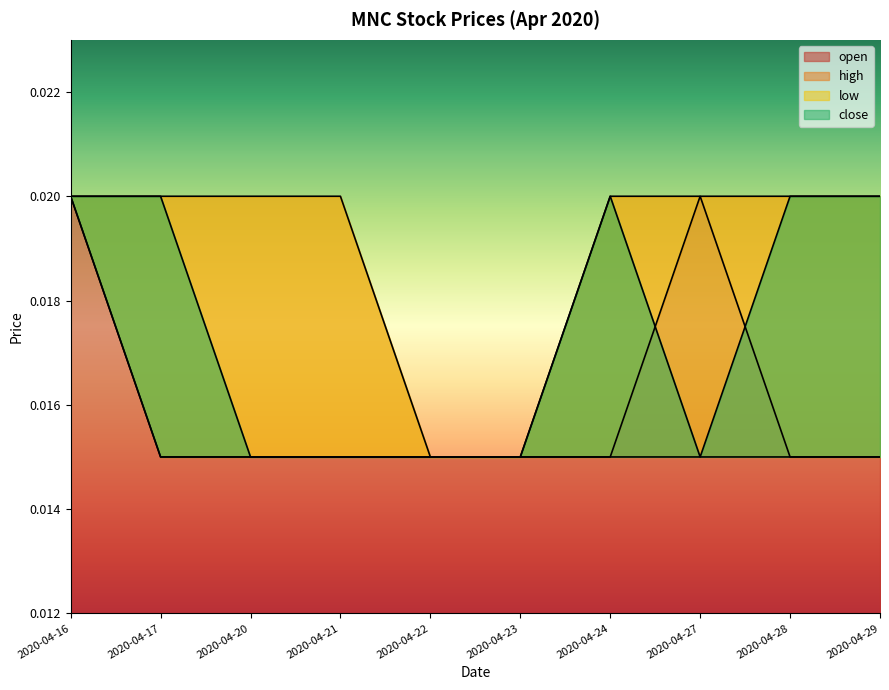

Count the number of data series in this chart.

4